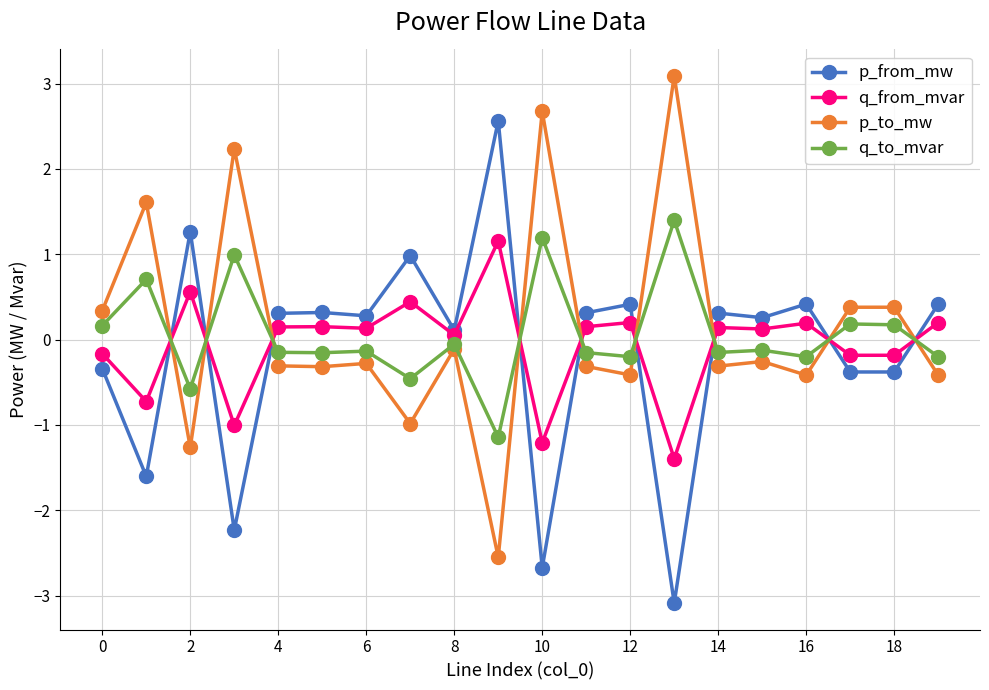

Rank the series by their average value, from lowest to highest.

p_from_mw, q_from_mvar, q_to_mvar, p_to_mw